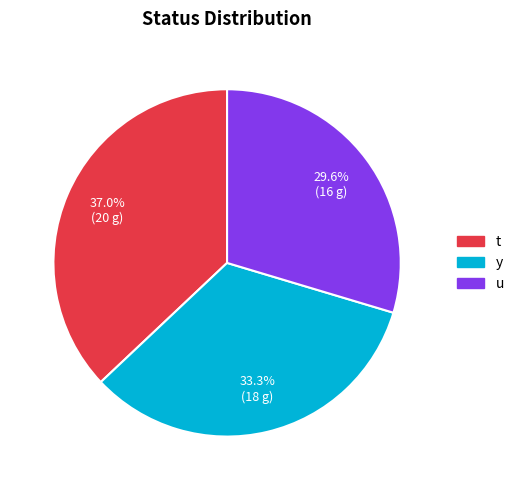

What percentage do y and t together represent?

70.4%